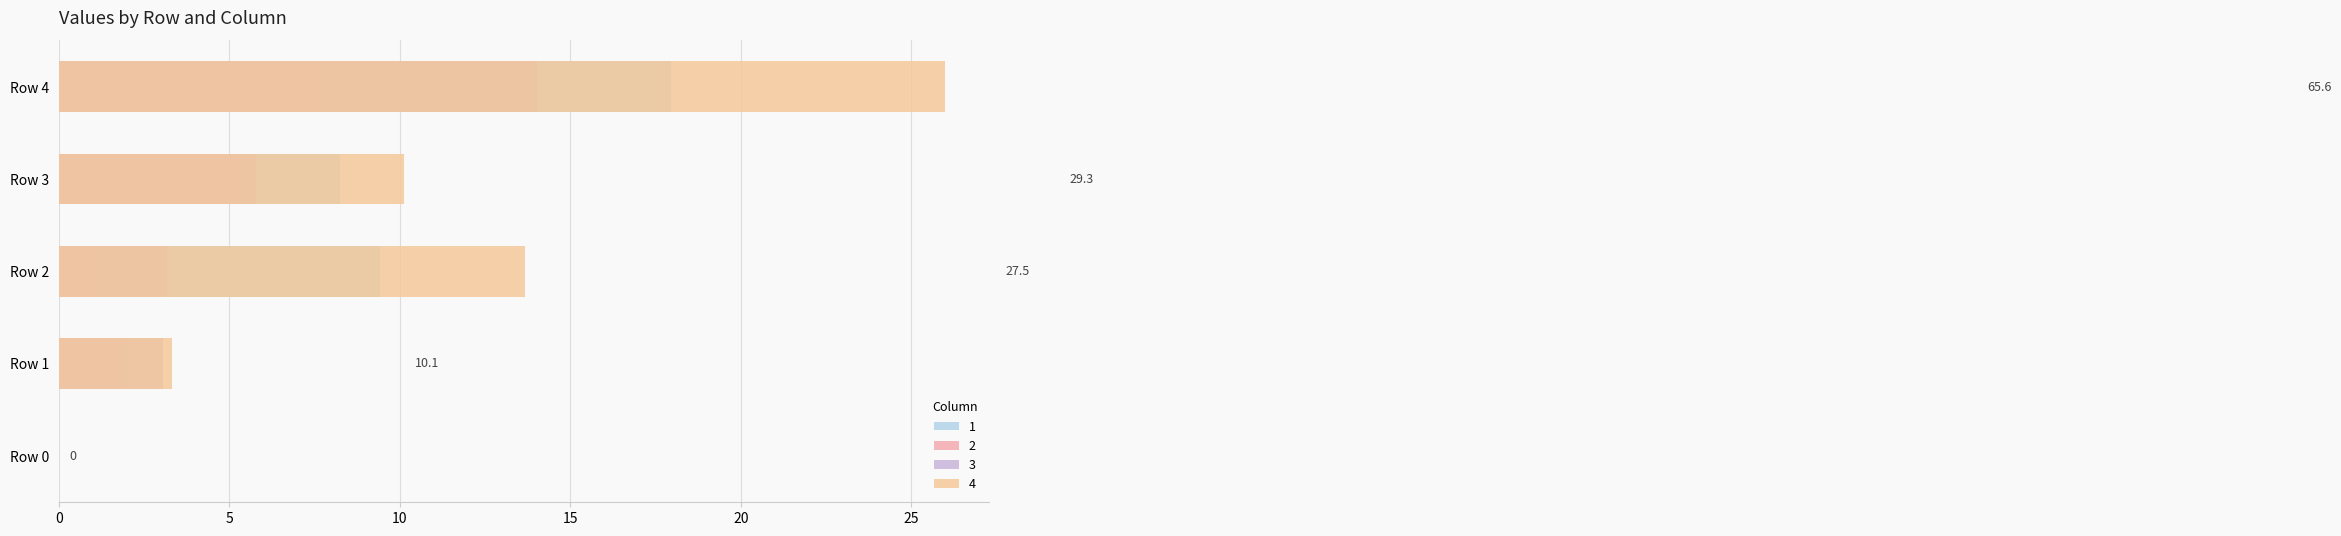

At which label is 1 closest to 8?

Row 3